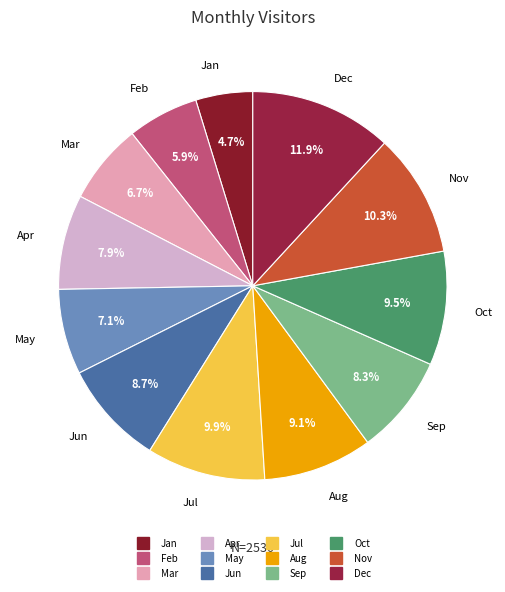

The Jan slice represents 15% of the pie. True or false?

False